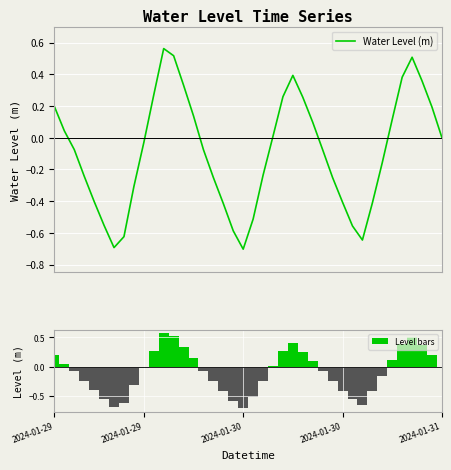

Reading left to right, list all the values displayed in this chart.

Water Level (m): 0.2	0.0	-0.1	-0.2	-0.4	-0.6	-0.7	-0.6	-0.3	-0.0	0.3	0.6	0.5	0.3	0.1	-0.1	-0.3	-0.4	-0.6	-0.7	-0.5	-0.2	0.0	0.3	0.4	0.3	0.1	-0.1	-0.3	-0.4	-0.6	-0.6	-0.4	-0.2	0.1	0.4	0.5	0.4	0.2	0.0
Level bars: 0.2	0.0	-0.1	-0.2	-0.4	-0.6	-0.7	-0.6	-0.3	-0.0	0.3	0.6	0.5	0.3	0.1	-0.1	-0.3	-0.4	-0.6	-0.7	-0.5	-0.2	0.0	0.3	0.4	0.3	0.1	-0.1	-0.3	-0.4	-0.6	-0.6	-0.4	-0.2	0.1	0.4	0.5	0.4	0.2	0.0